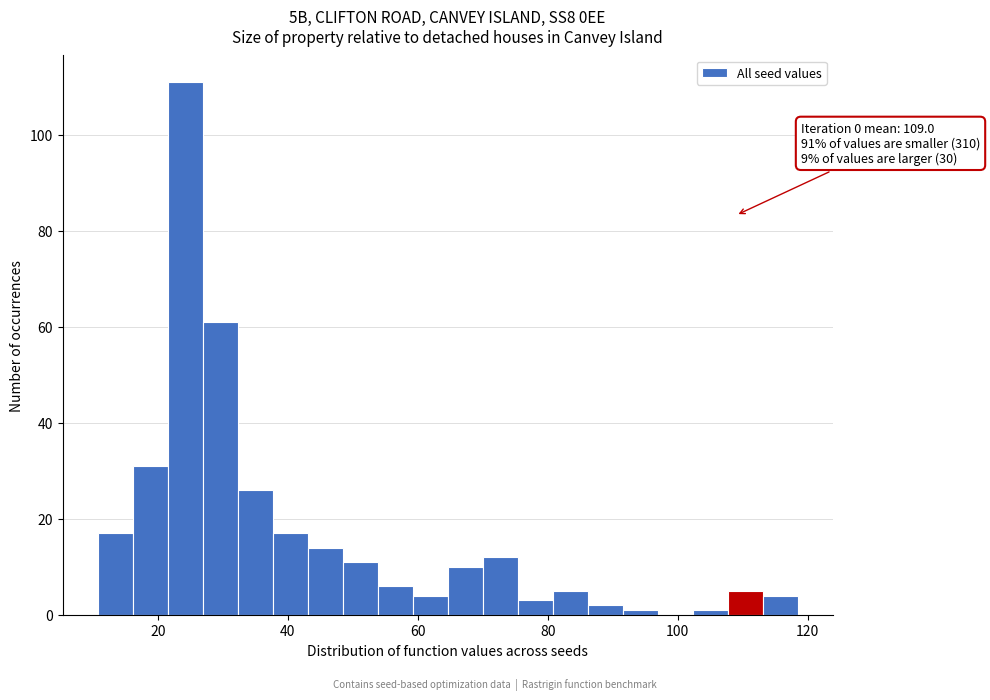

Around what value on the x-axis is the tallest bar? Give the approximate position of its centre, as read against the axis.

24